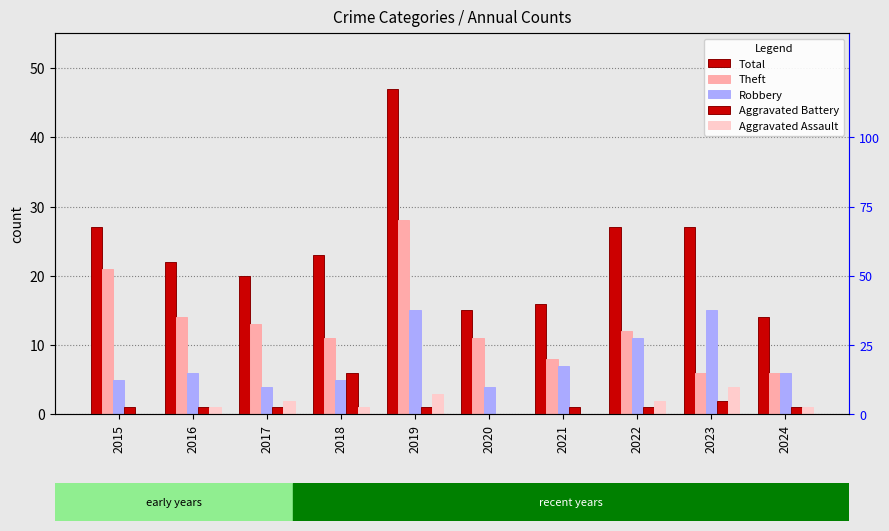

At 2018, list the series in order from smallest to largest.

Aggravated Assault, Robbery, Aggravated Battery, Theft, Total